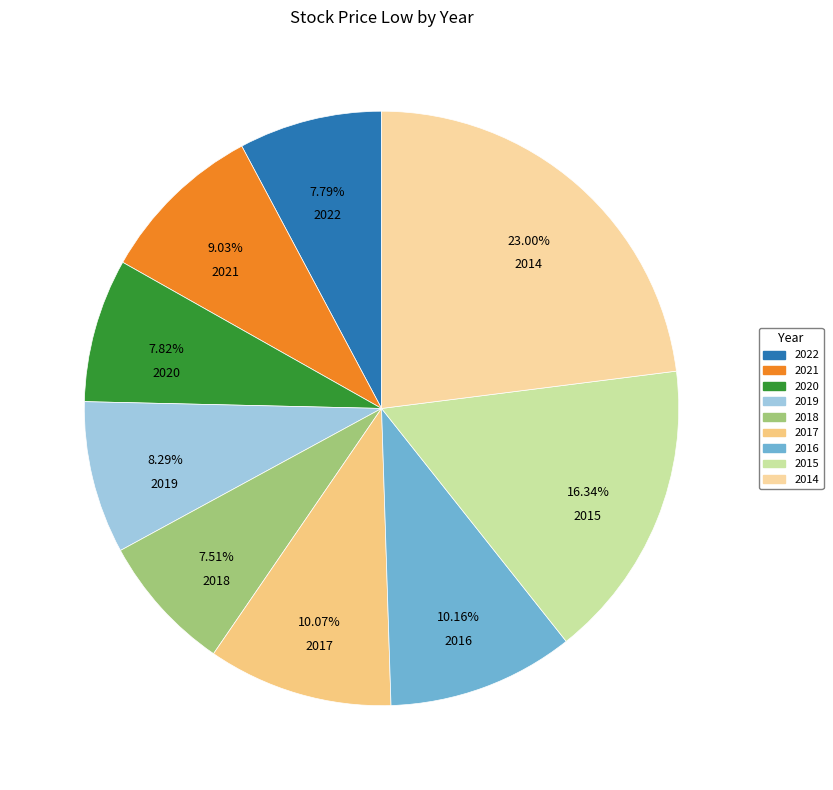

Is the sum of 2014 and 2017 greater than half?

No